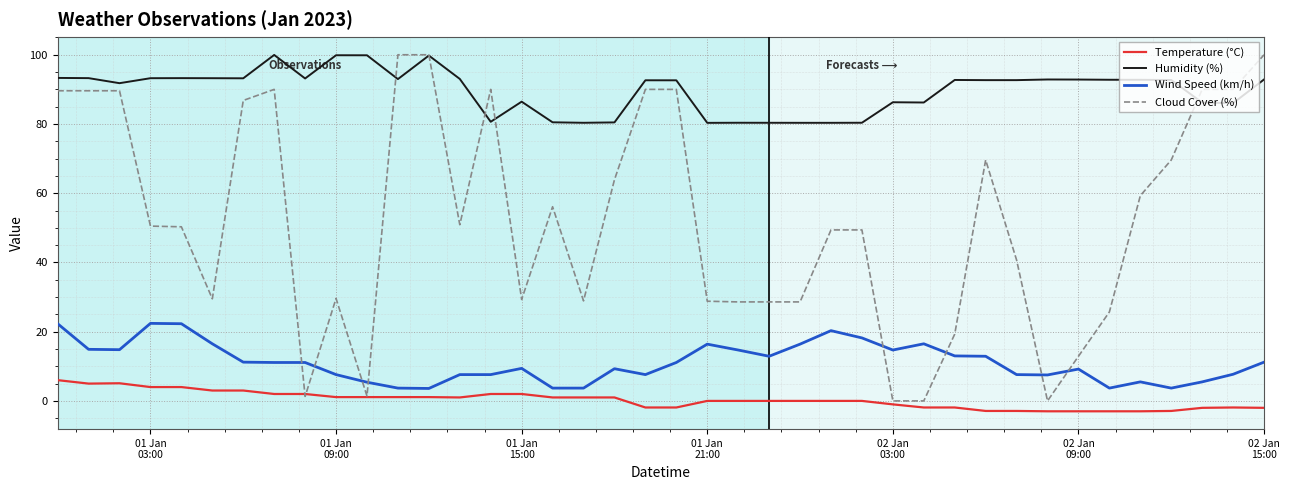

True or false: Temperature (°C) and Wind Speed (km/h) cross at least once.

False